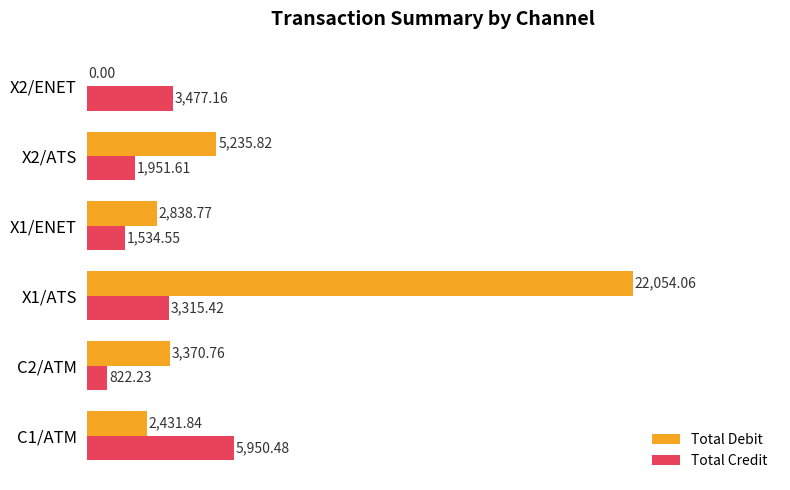

At which category does the chart reach its peak across all series?

X1/ATS